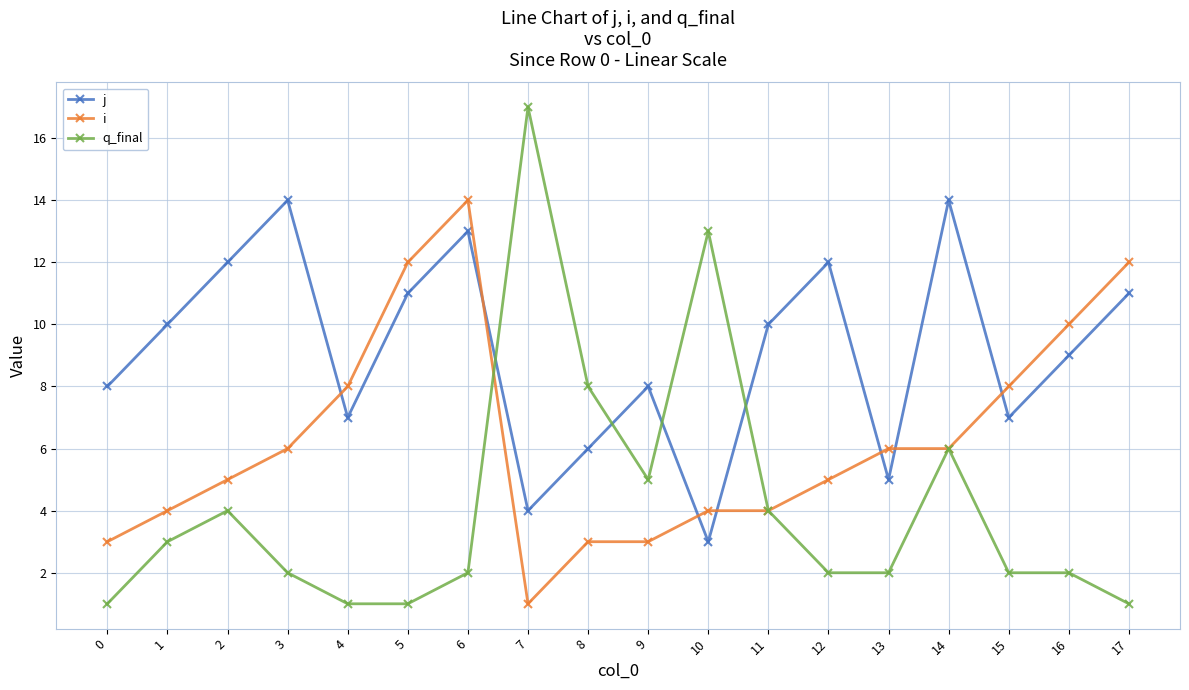

What is the total value across all series at 16?

21